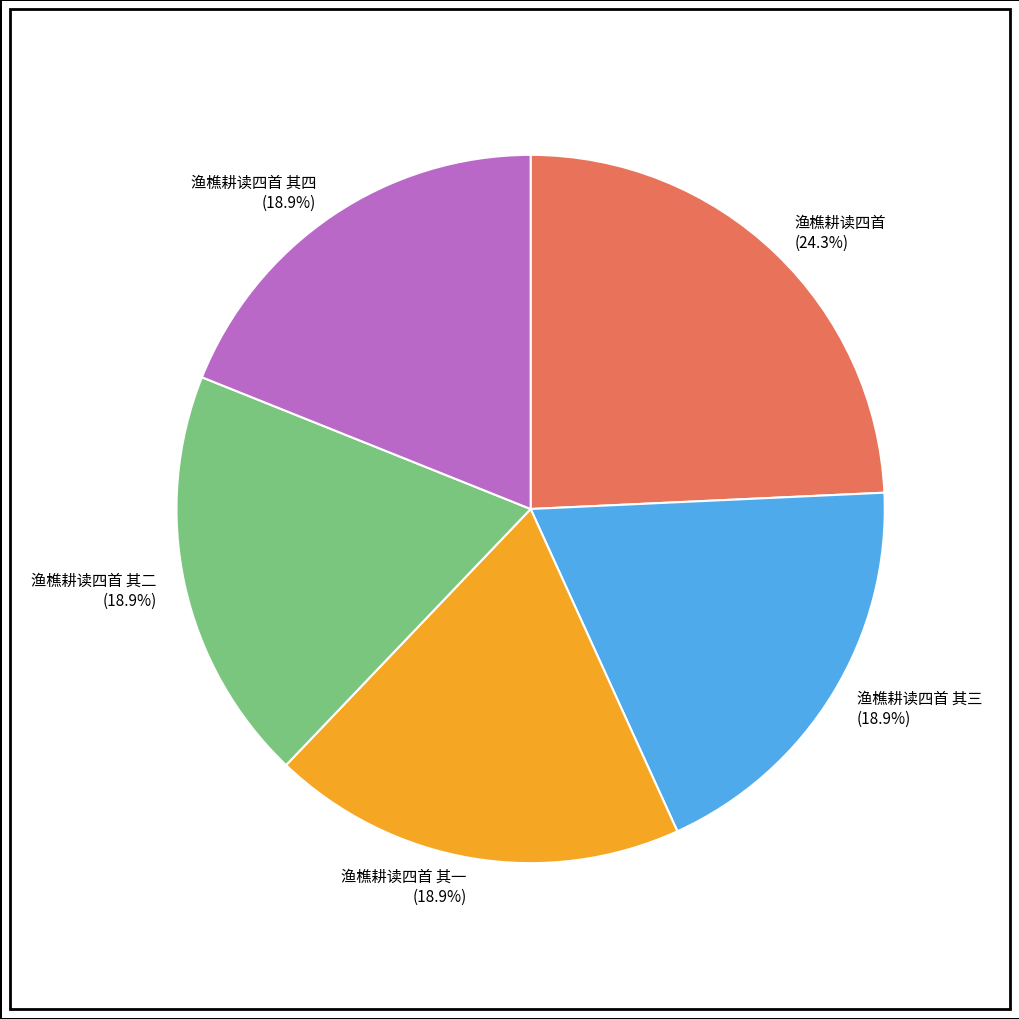

How many segments does this pie chart have?

5